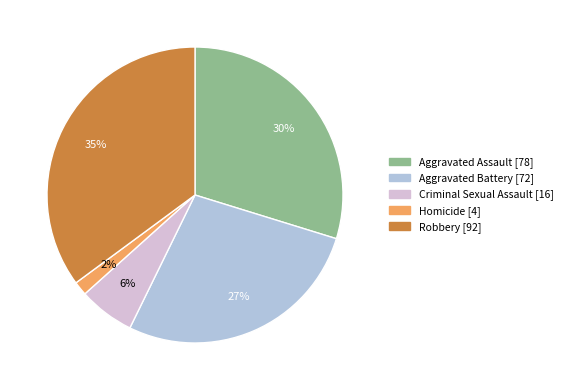

Combined, do Homicide and Aggravated Battery account for over 50%?

No